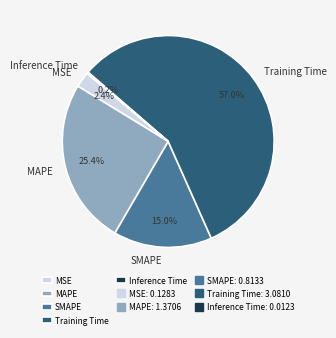

To the nearest percent, what portion does Training Time represent?

57%